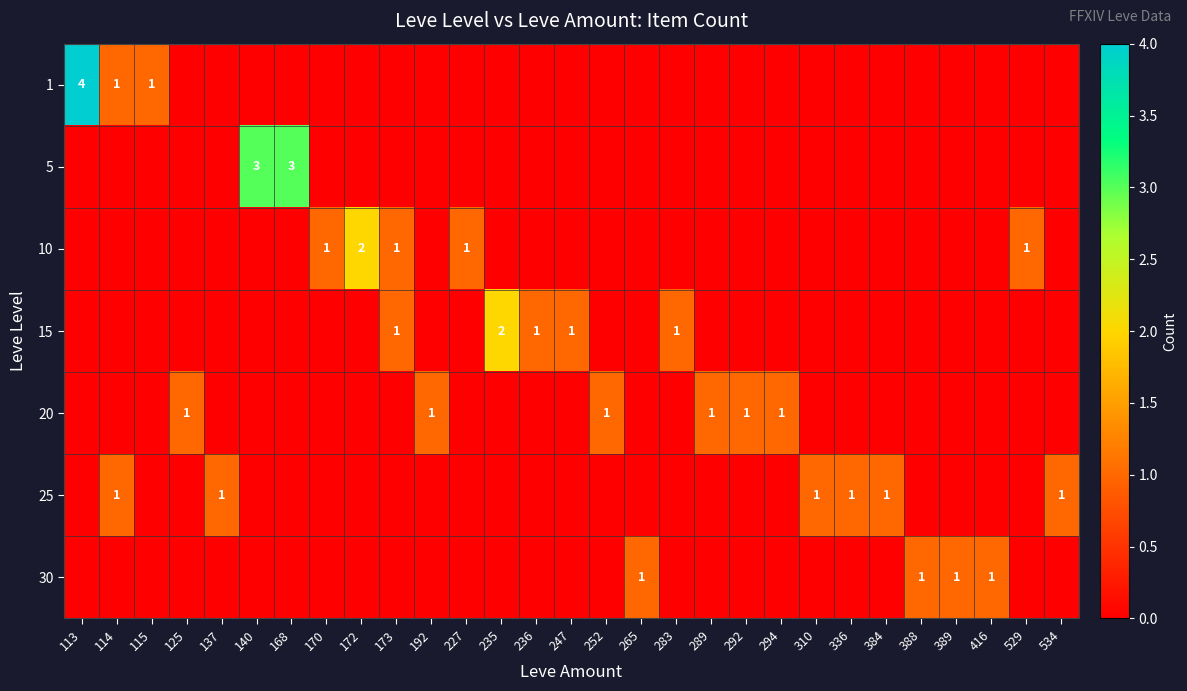

Rank the series by their maximum value, from lowest to highest.

20, 25, 30, 10, 15, 5, 1